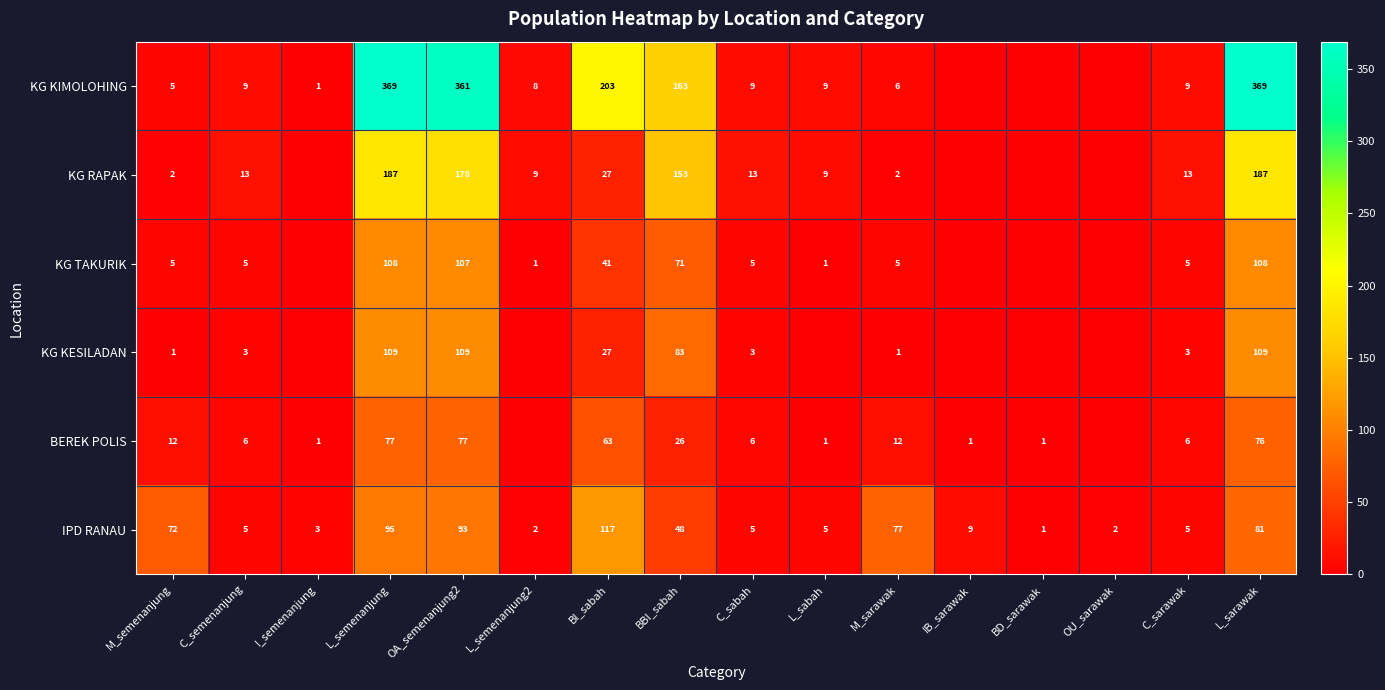

How many categories are shown in the chart?

16